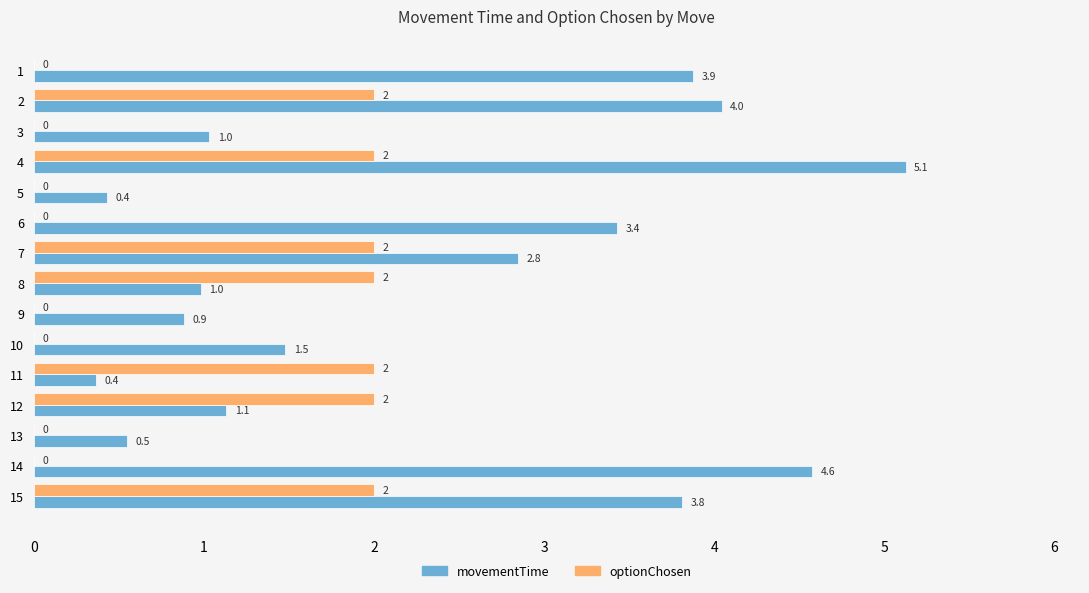

Which series has the largest total across all categories?

movementTime